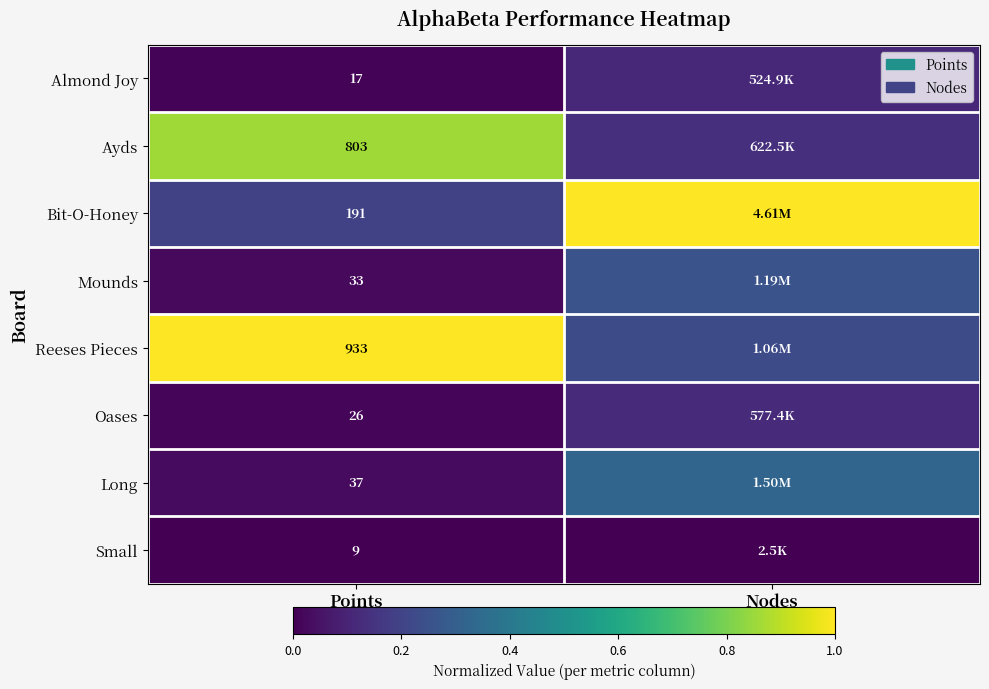

At which label is Small closest to 0?

Points